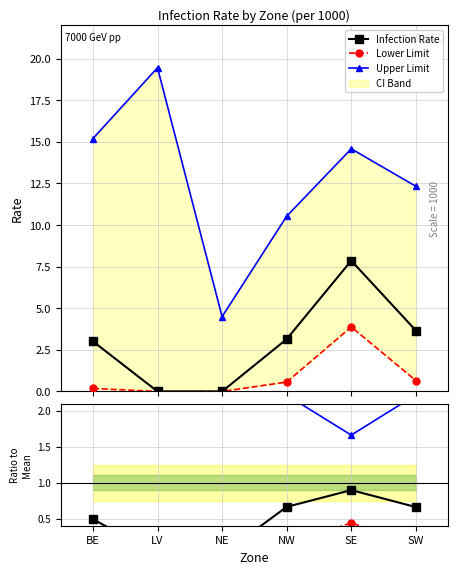

Reading left to right, what are all the values shown in this chart?

Infection Rate: 0.5	0.0	0.0	0.7	0.9	0.7
Lower Limit: 0.0	0.0	0.0	0.1	0.4	0.1
Upper Limit: 2.5	3.0	3.0	2.2	1.7	2.2